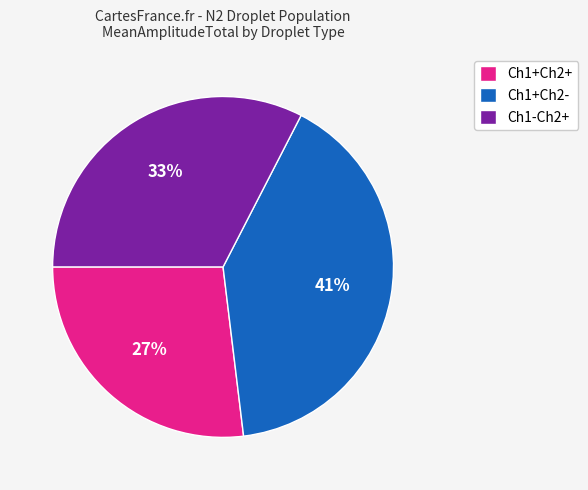

To the nearest percent, what is the average slice percentage?

33%